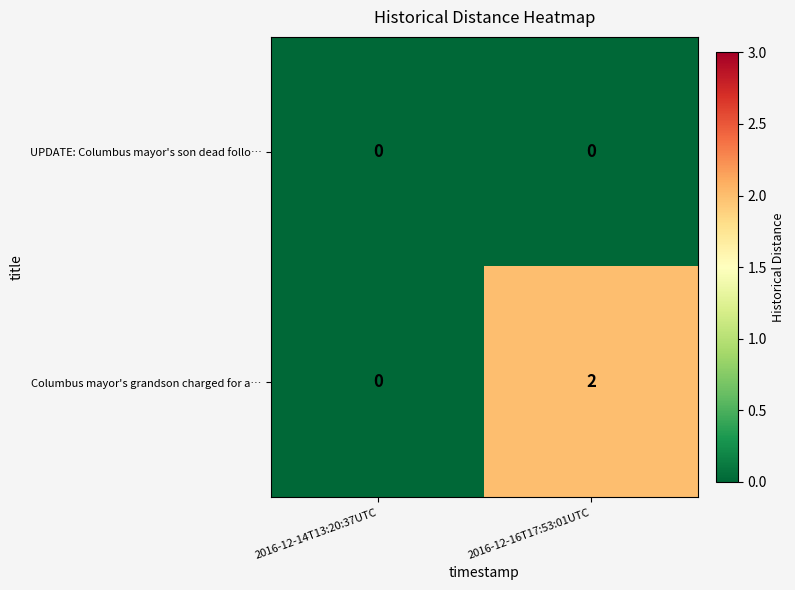

Between 2016-12-14T13:20:37UTC and 2016-12-16T17:53:01UTC, which series saw the biggest shift?

Columbus mayor's grandson charged for a…